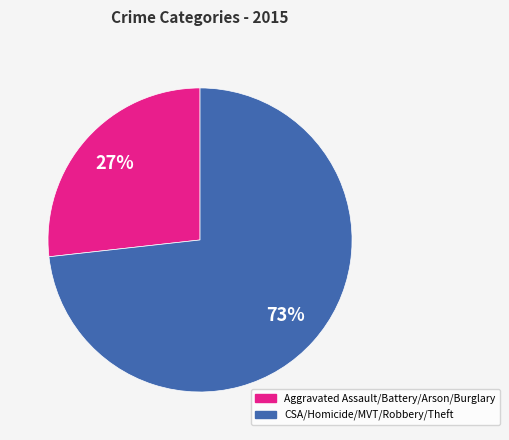

Does any single category account for the majority?

Yes